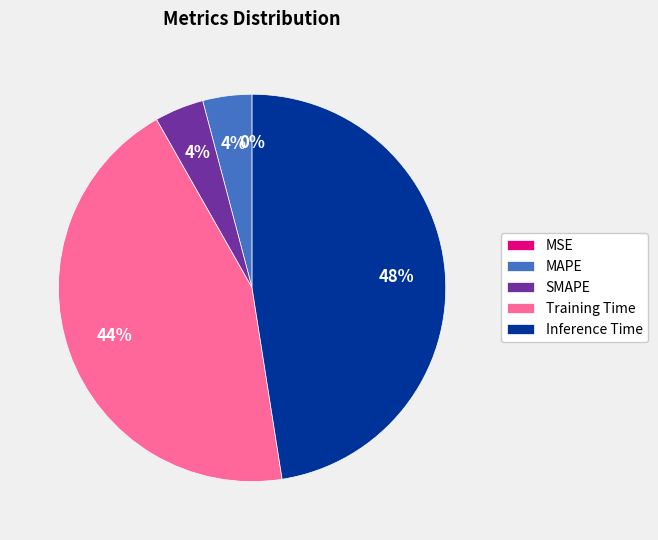

To the nearest percent, what is the difference between the largest and smallest slice percentages?

48%